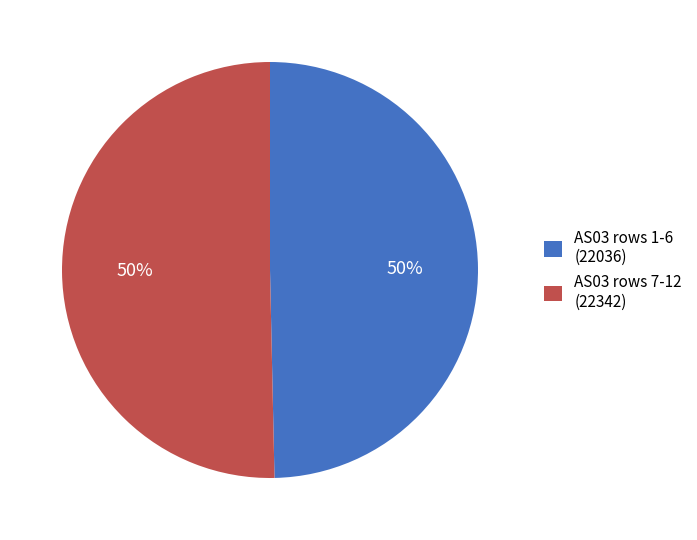

To the nearest percent, what portion does AS03 rows 1-6 (22036) represent?

50%